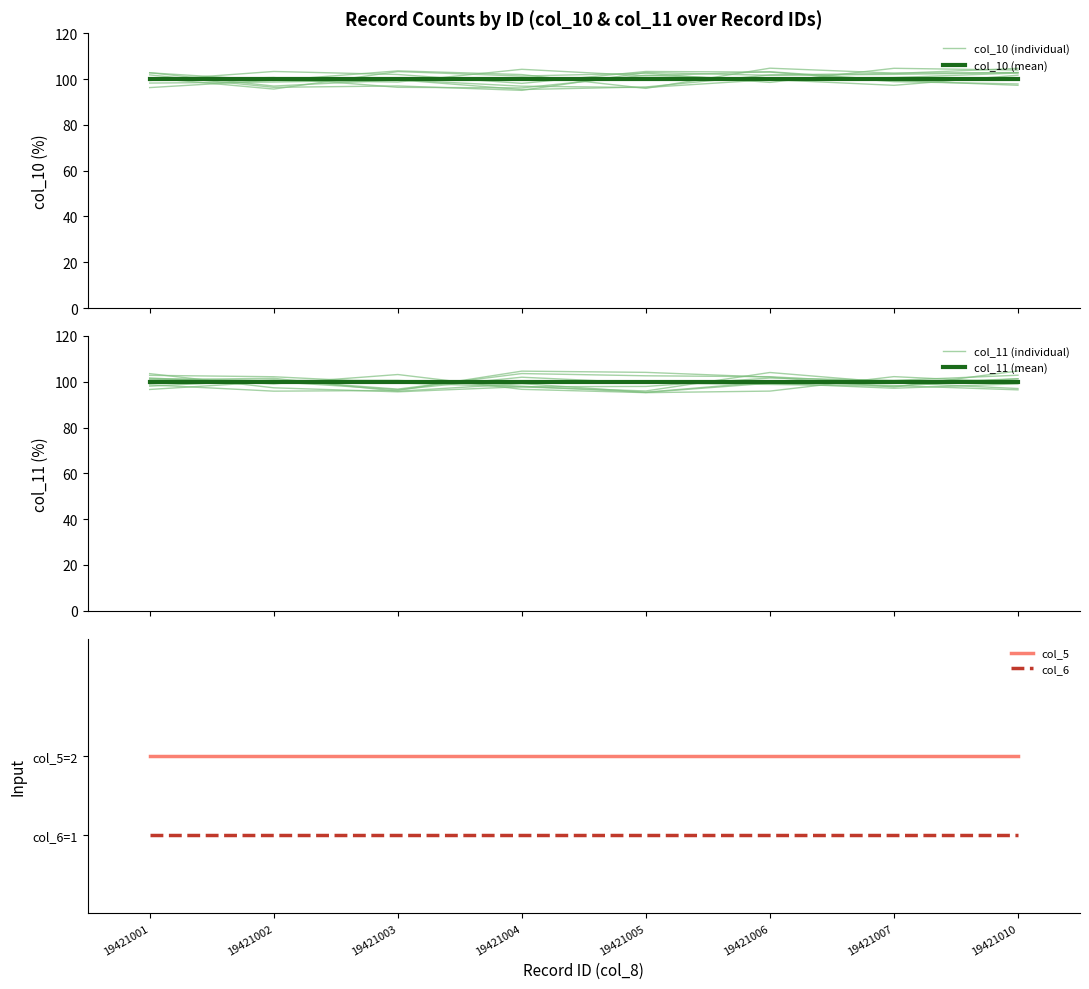

How many interior local valleys does the col_10 (individual) series have?

3